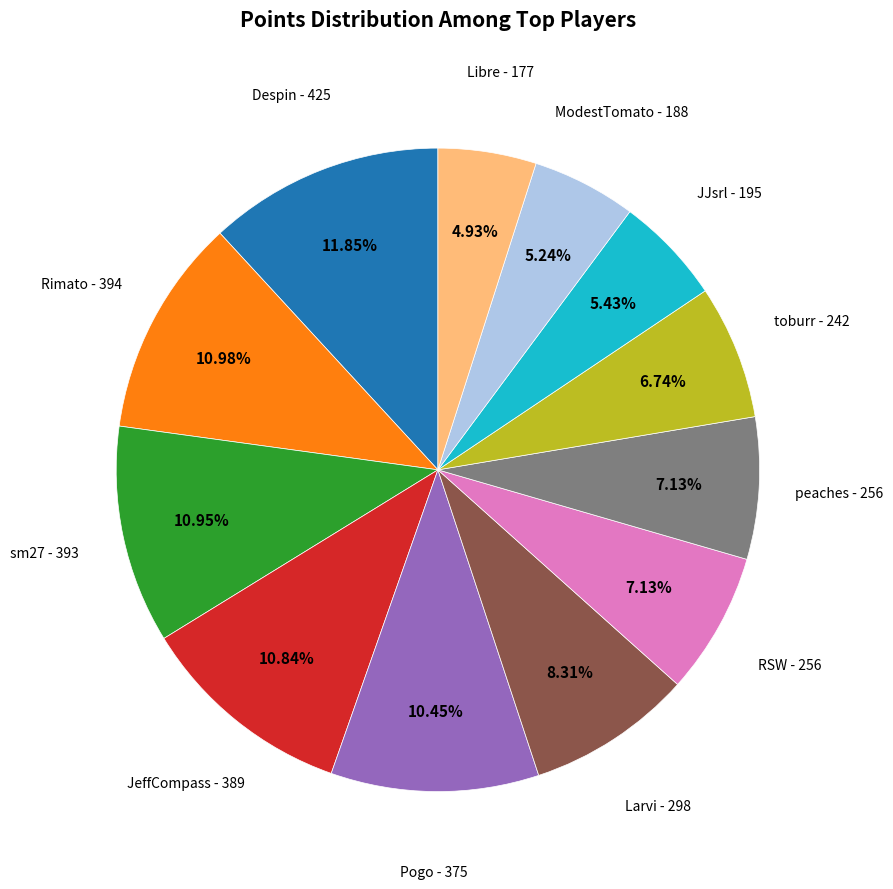

Is it true that RSW is 7% of the pie?

True